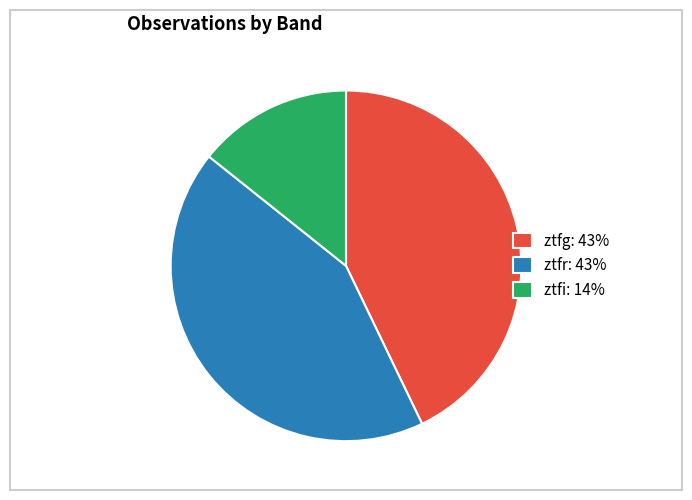

Does any single category account for the majority?

No